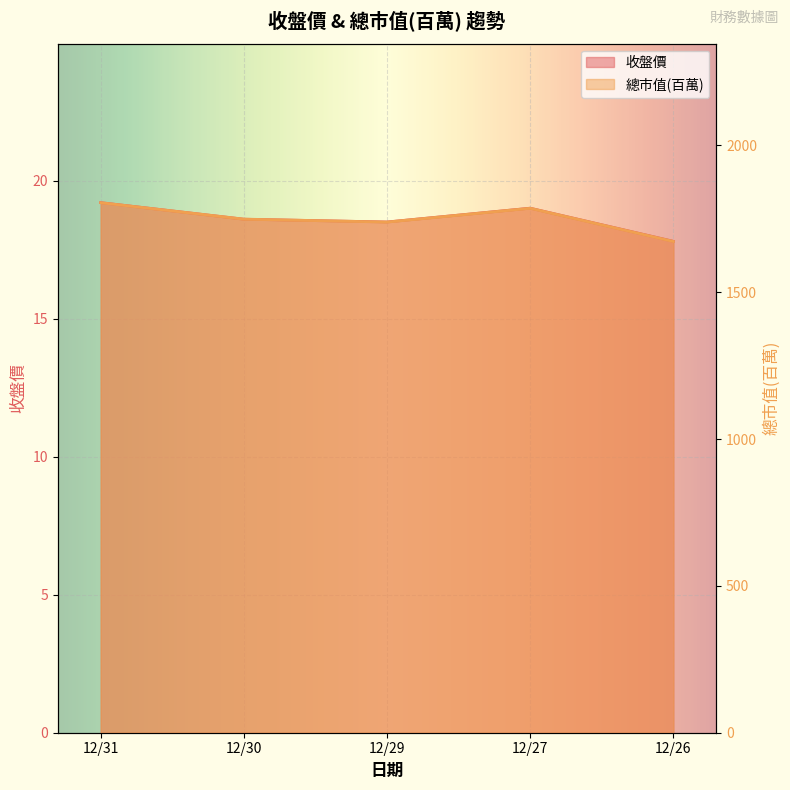

How many 收盤價 values are between 18 and 19?

3